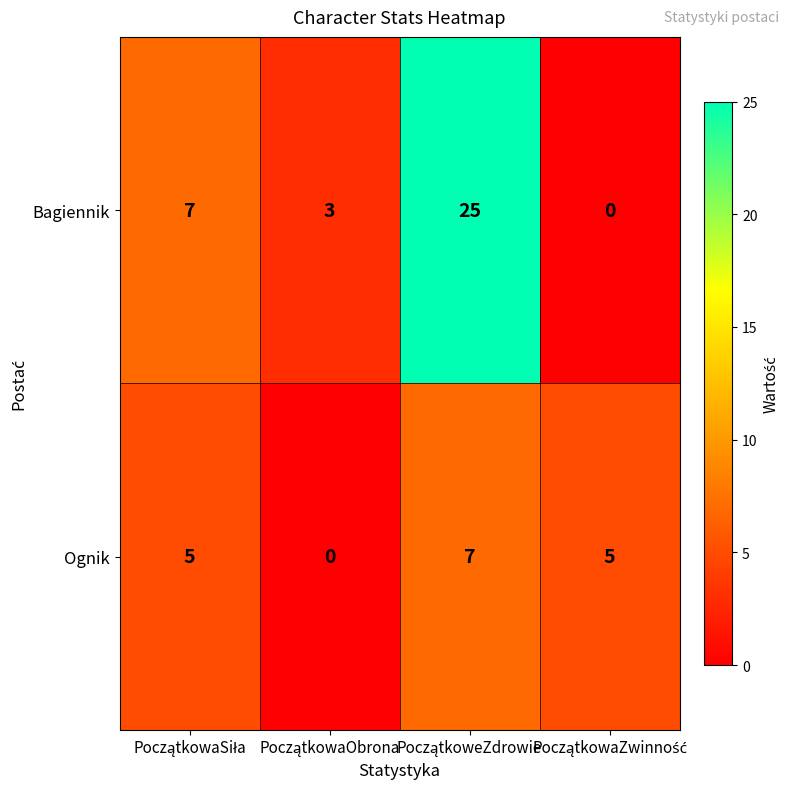

Rank the series by their maximum value, from highest to lowest.

Bagiennik, Ognik